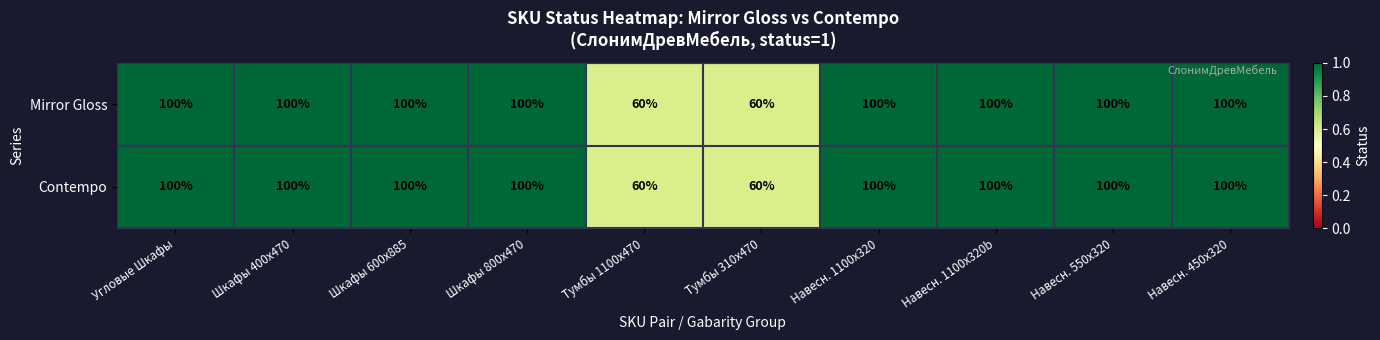

Reading right to left, extract all data points from this chart.

Mirror Gloss: 100	100	100	100	60	60	100	100	100	100
Contempo: 100	100	100	100	60	60	100	100	100	100